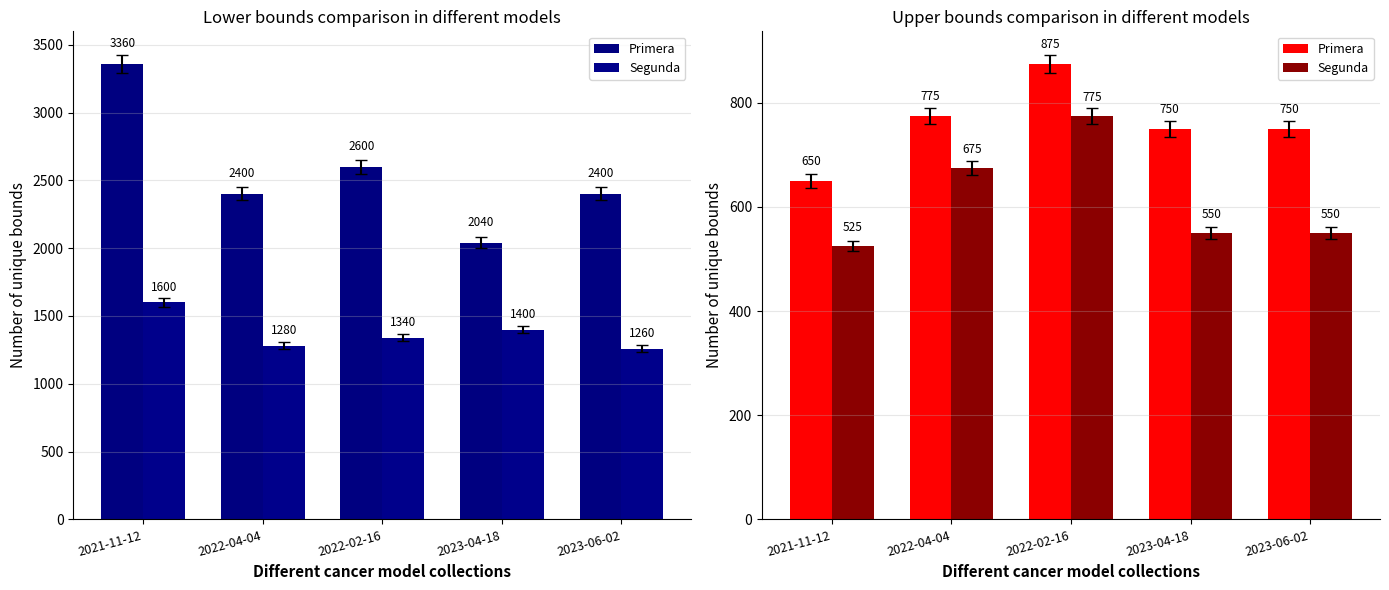

What is the difference between the maximum and second lowest values in the Primera series?

125